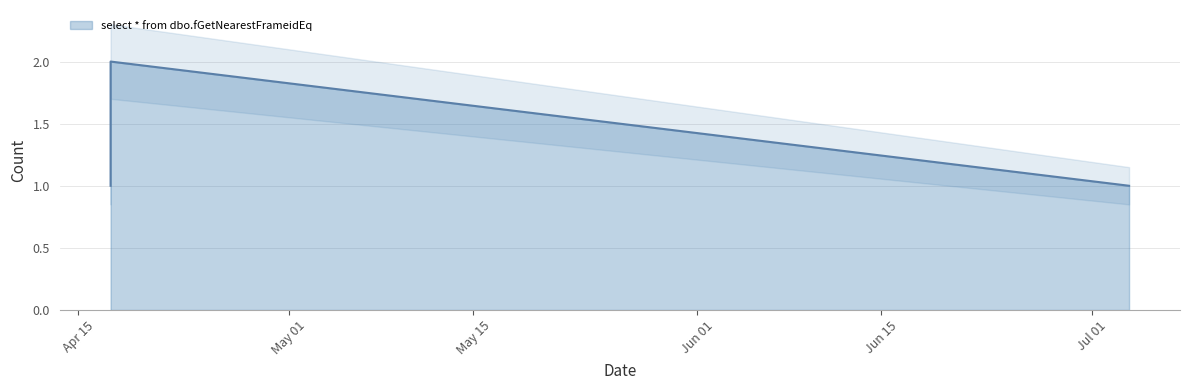

Between 2019-04-17 10:56:00 and 2019-07-03 19:18:00, which is larger?

2019-04-17 10:56:00